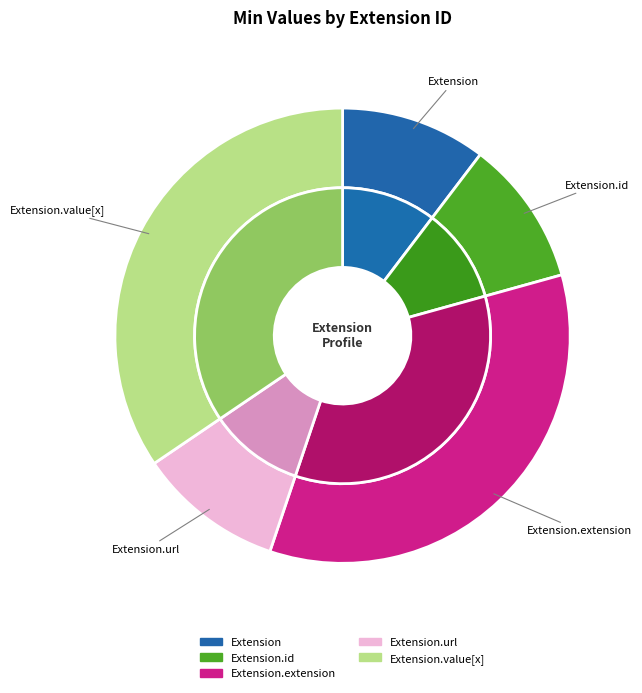

How many segments does this pie chart have?

5